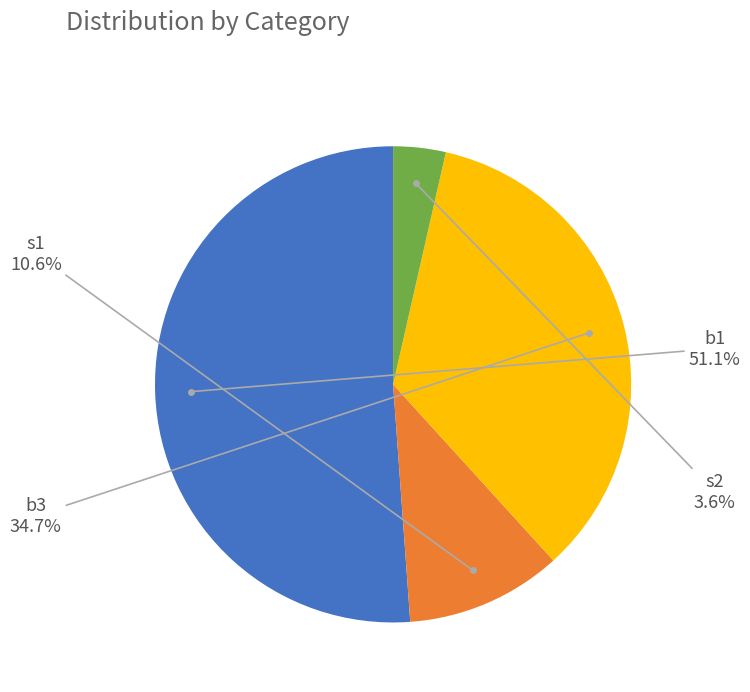

How many slices are in this pie chart?

4